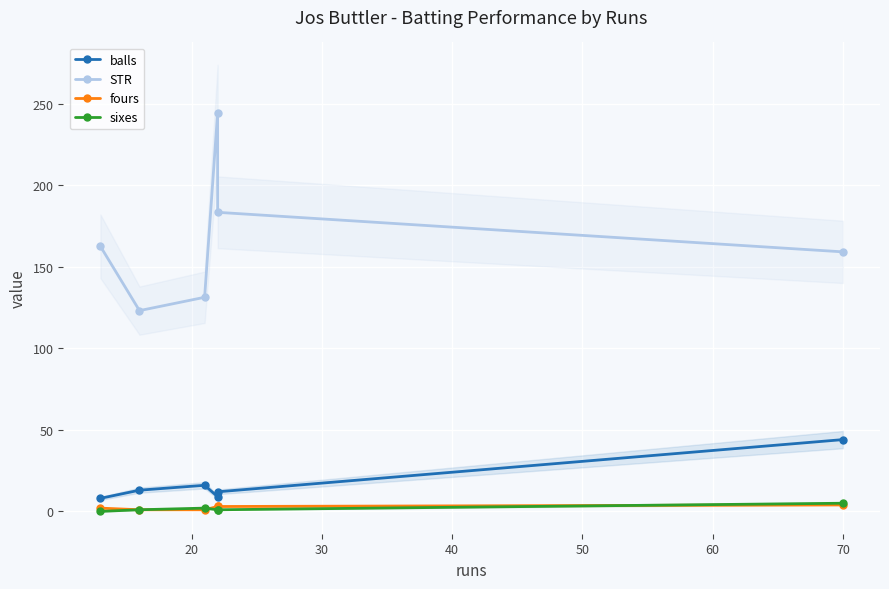

What is the total value across all series at 70?

212.1